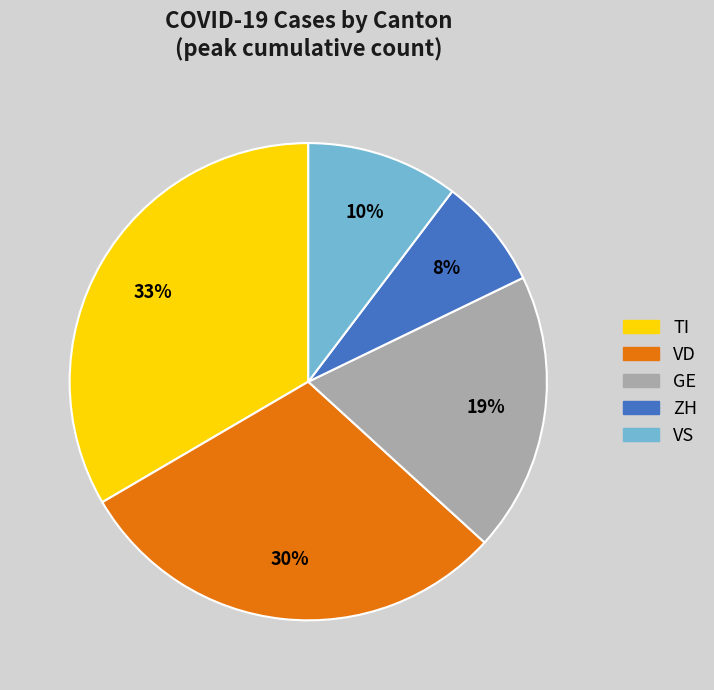

Is there any slice that represents more than half of the pie?

No